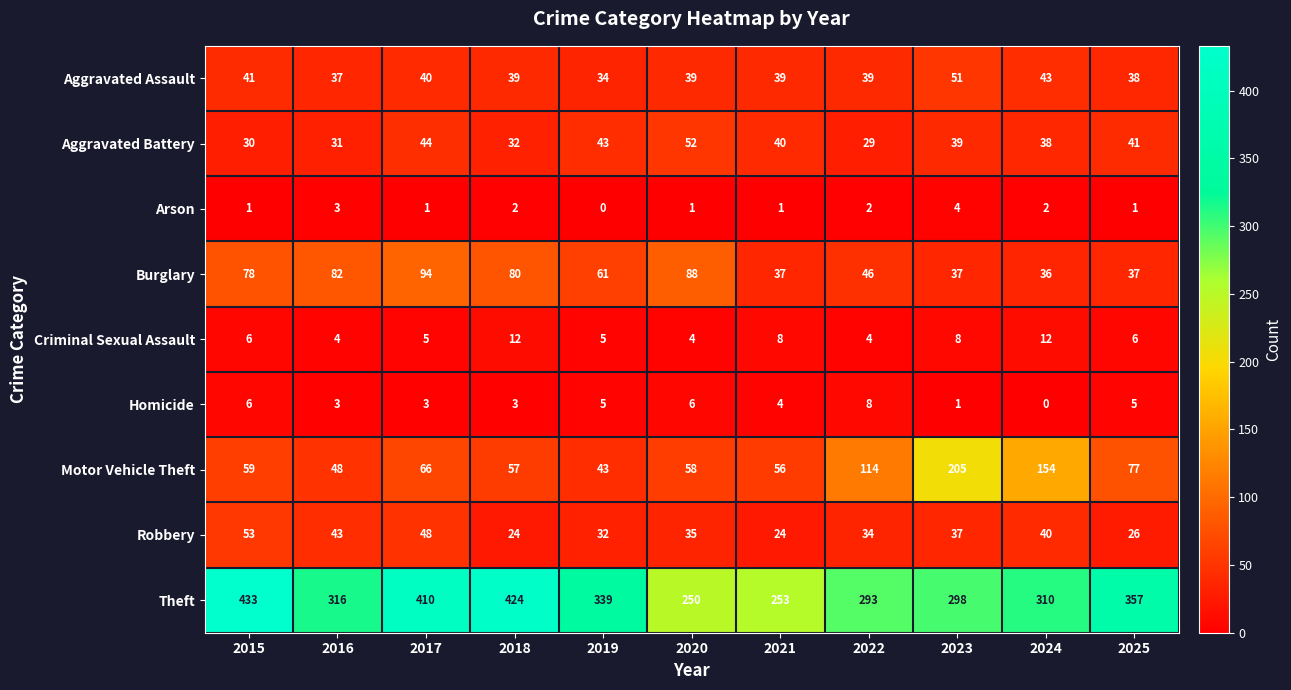

At which label does Robbery reach its peak?

2015